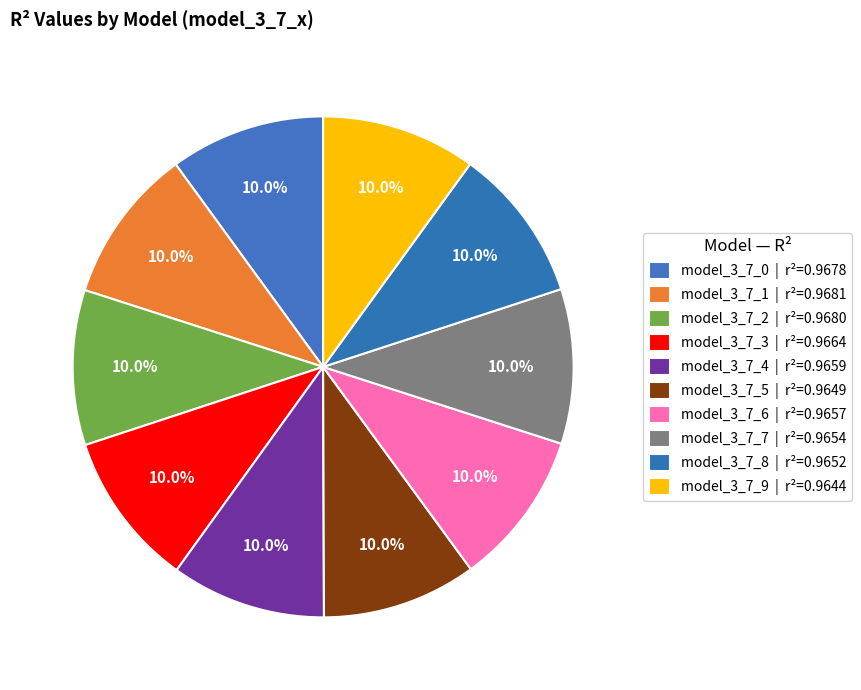

Does any single category account for the majority?

No